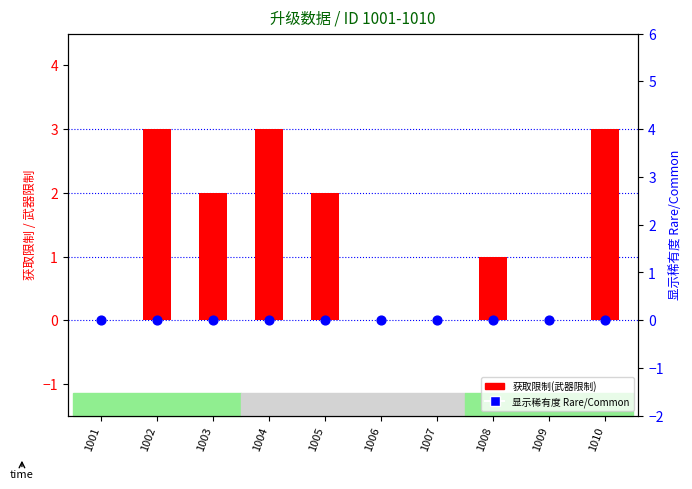

Is the value of 显示稀有度 Rare/Common at 1008 greater than the value of 获取限制(武器限制) at 1009?

No